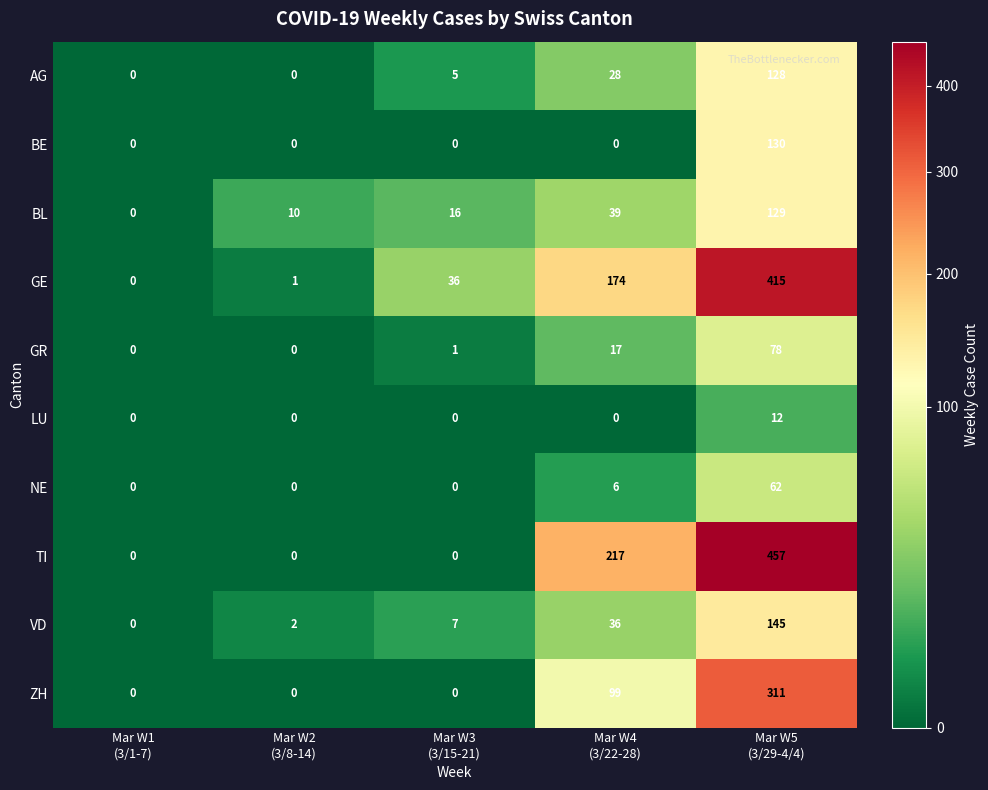

List the series in order of their peak value, lowest first.

LU, NE, GR, AG, BL, BE, VD, ZH, GE, TI